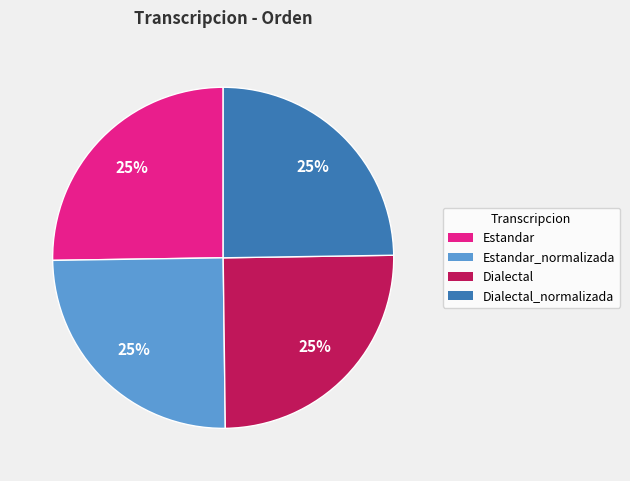

Does any single category account for the majority?

No